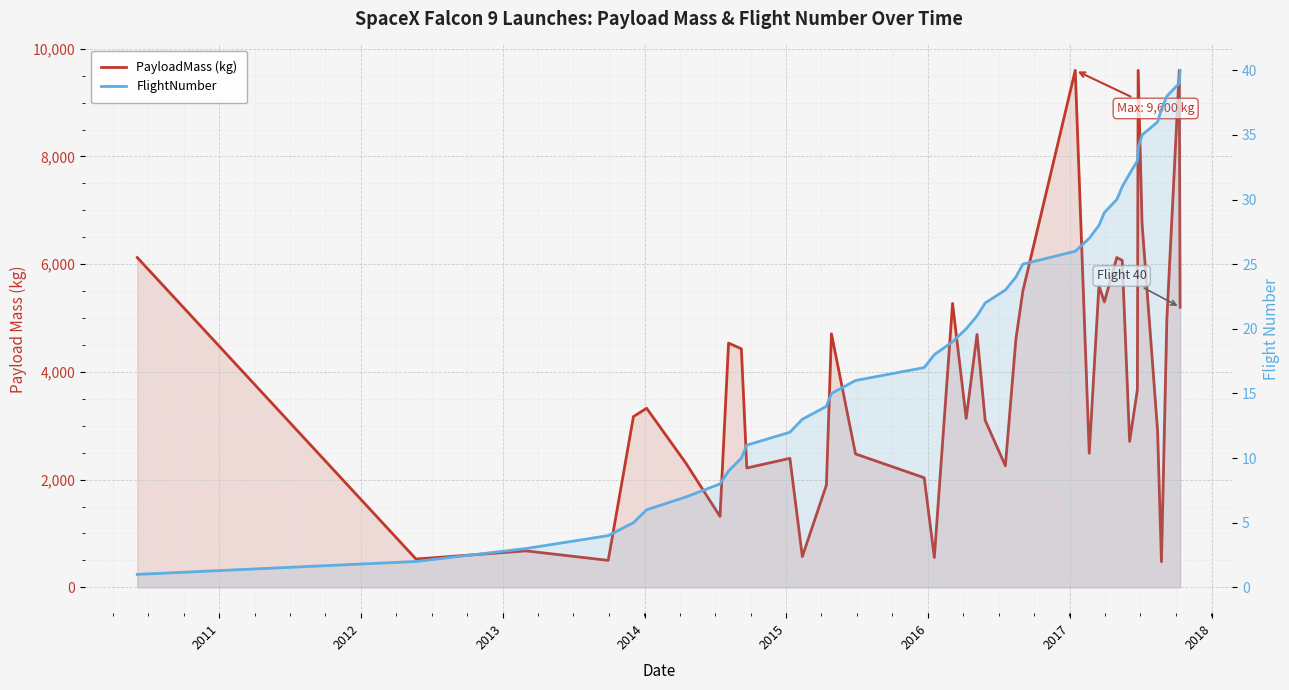

The FlightNumber series shows 26.2 at 15. True or false?

False